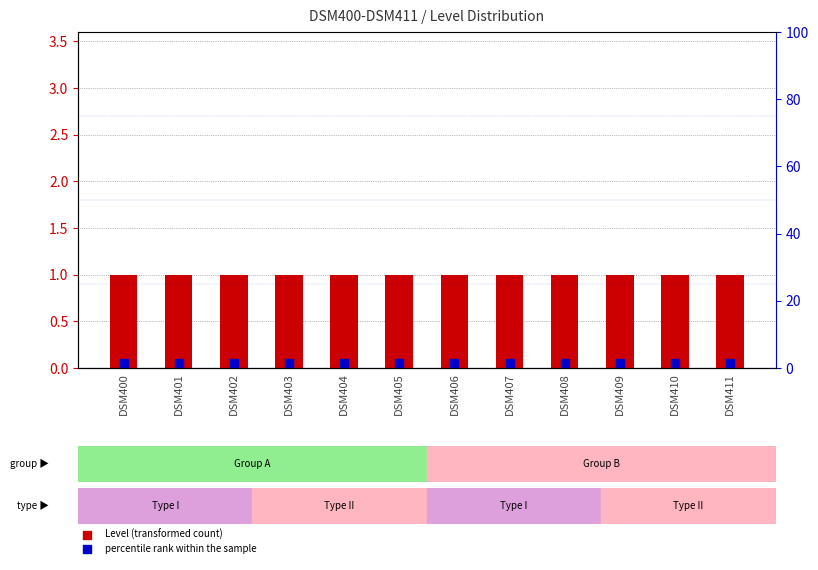

What are all the series names shown in the legend?

Level (transformed count), percentile rank within the sample